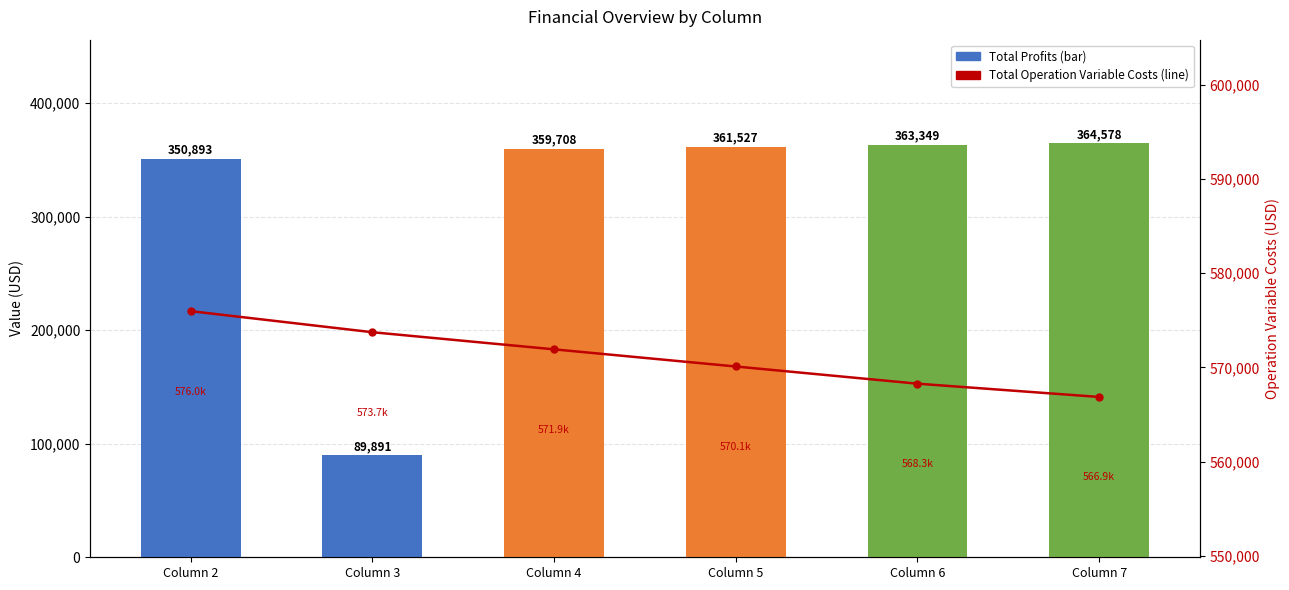

How many data points in Total Profits are above 361527?

3